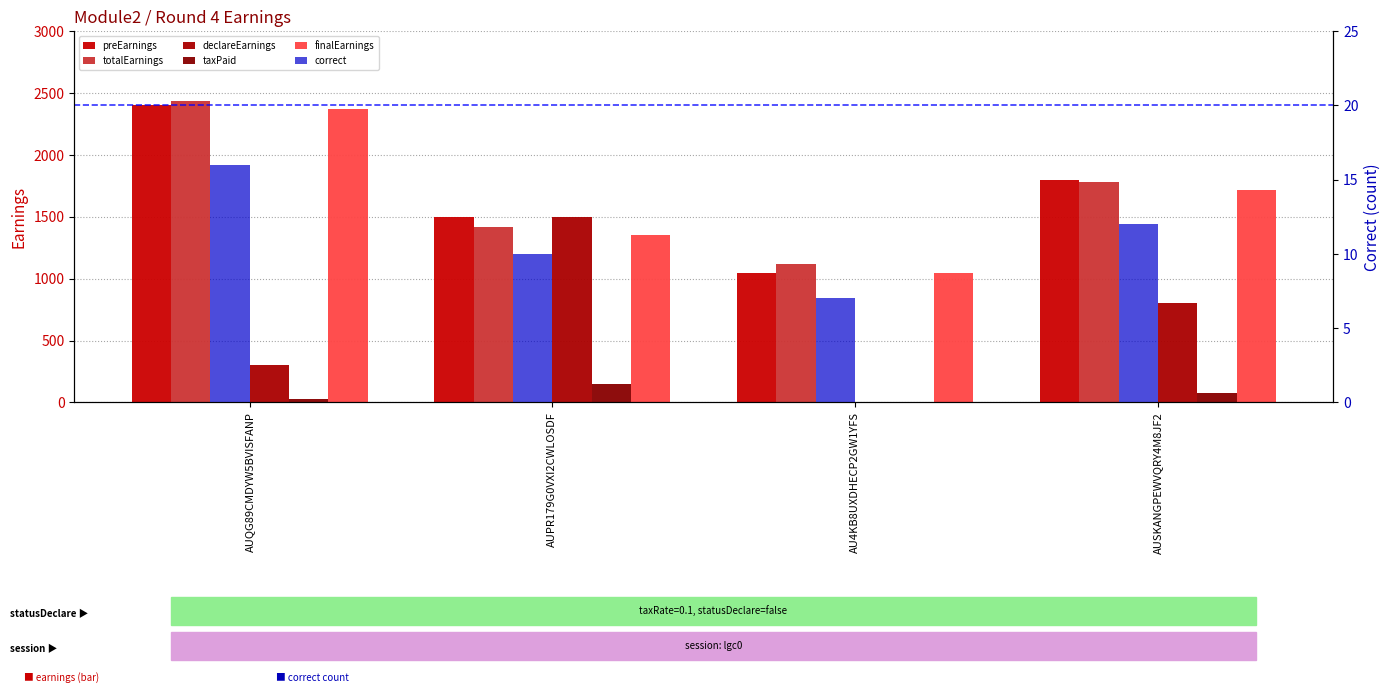

What is the label of the 2nd bar from the right?

AU4KB8UXDHECP2GW1YFS